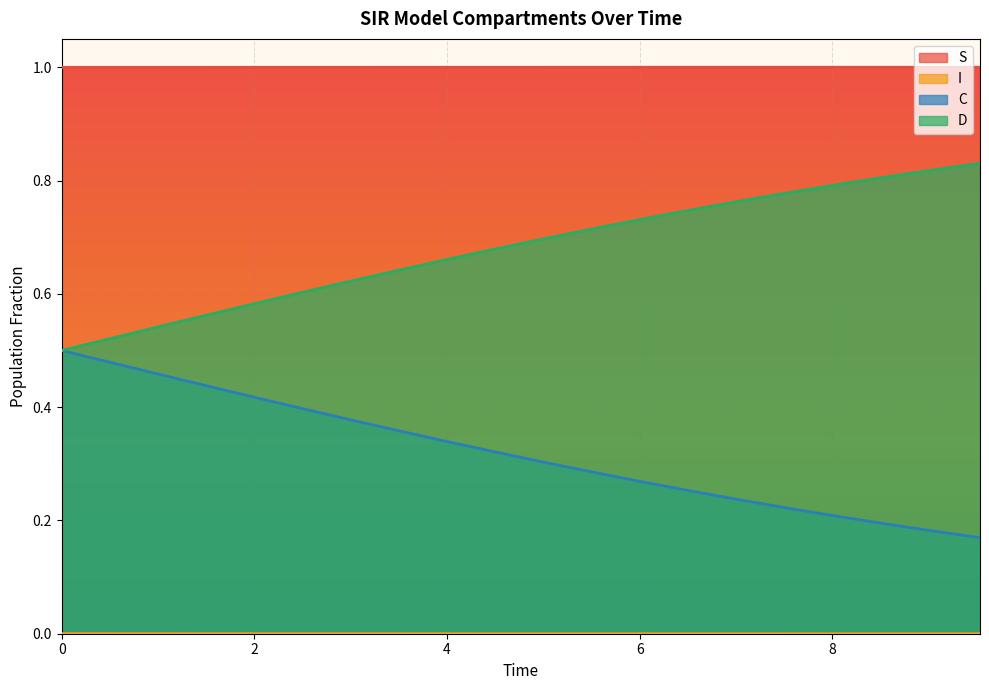

At how many categories does at least one series exceed 0?

20